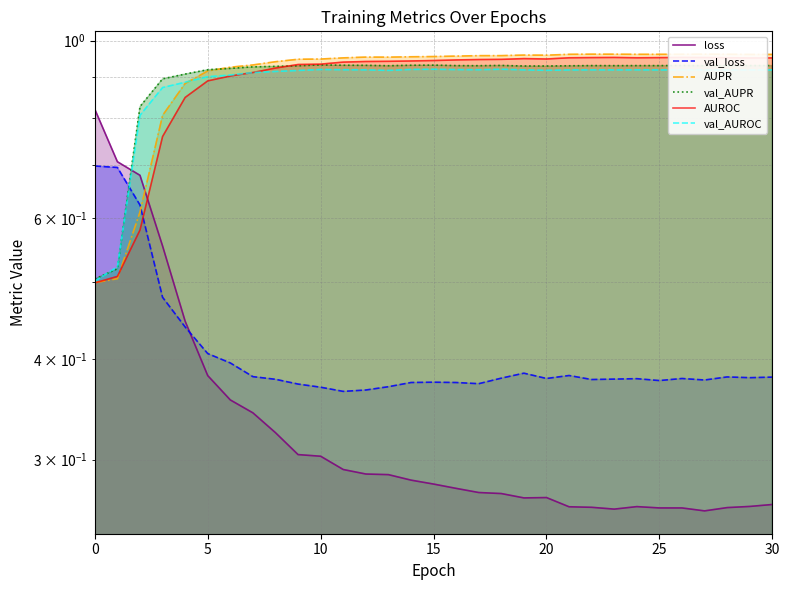

What are all the series names shown in the legend?

loss, val_loss, AUPR, val_AUPR, AUROC, val_AUROC